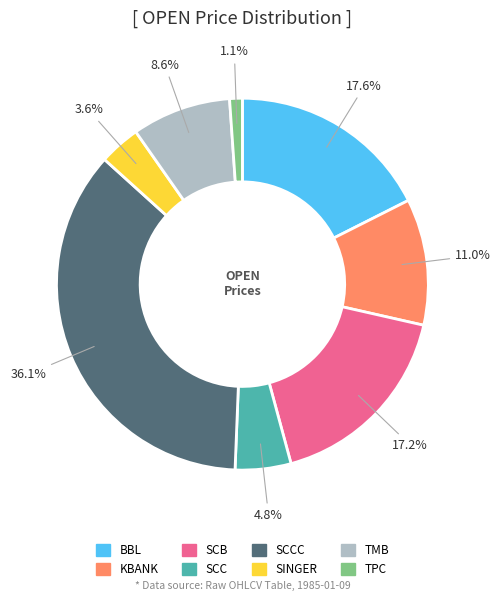

To the nearest percent, what is the difference between the largest and smallest slice percentages?

35%